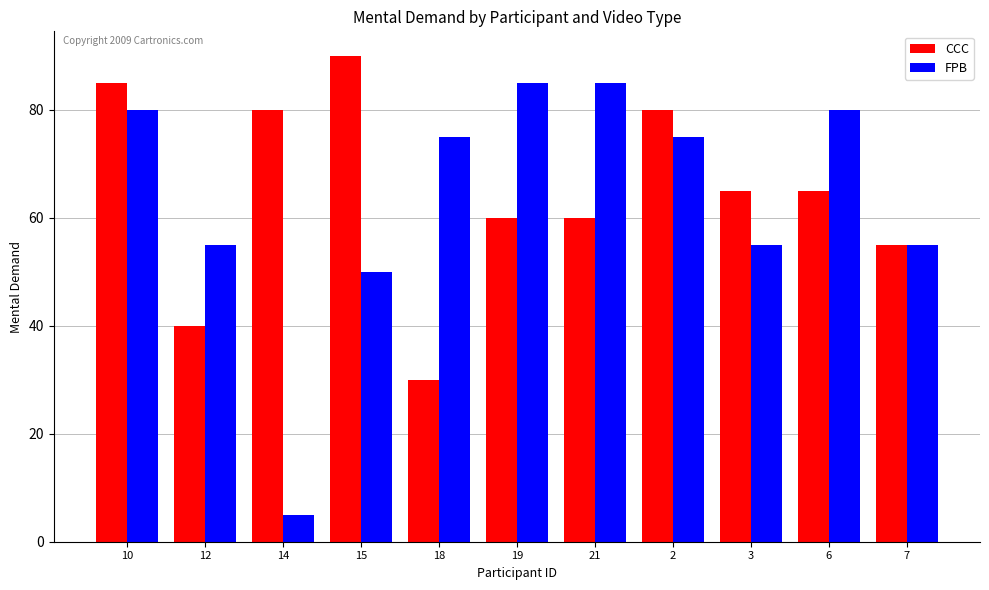

What is the spread (max minus min) of values at 10?

5